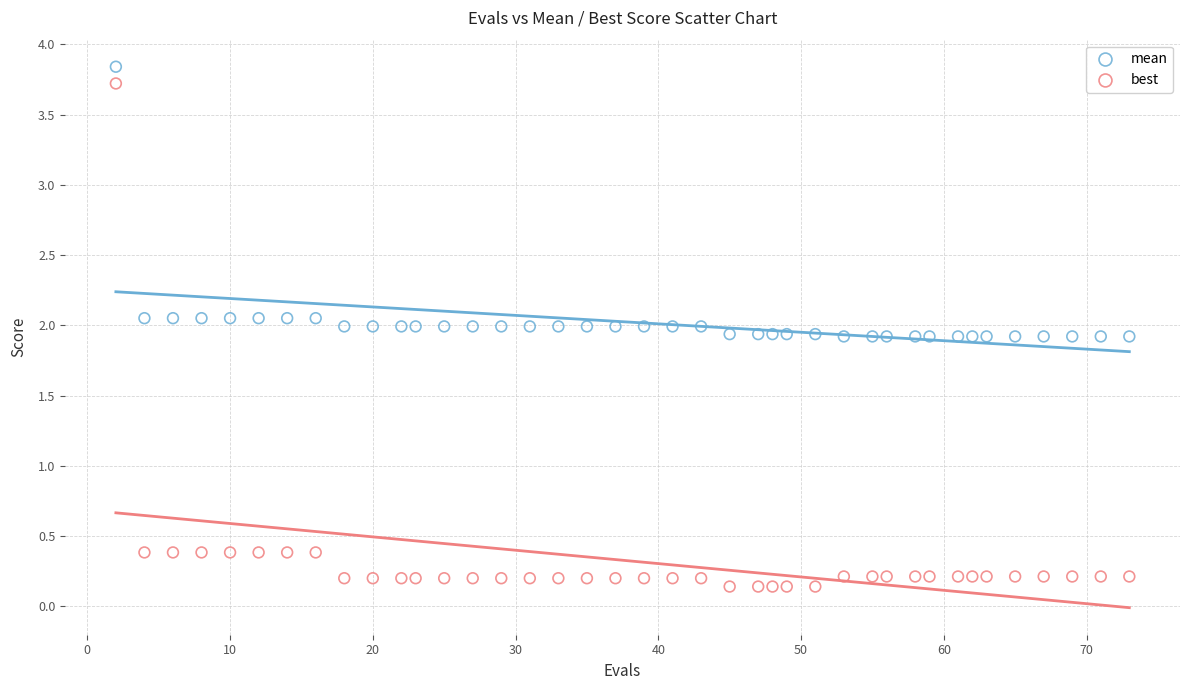

Which series contains the lowest Y value?

best